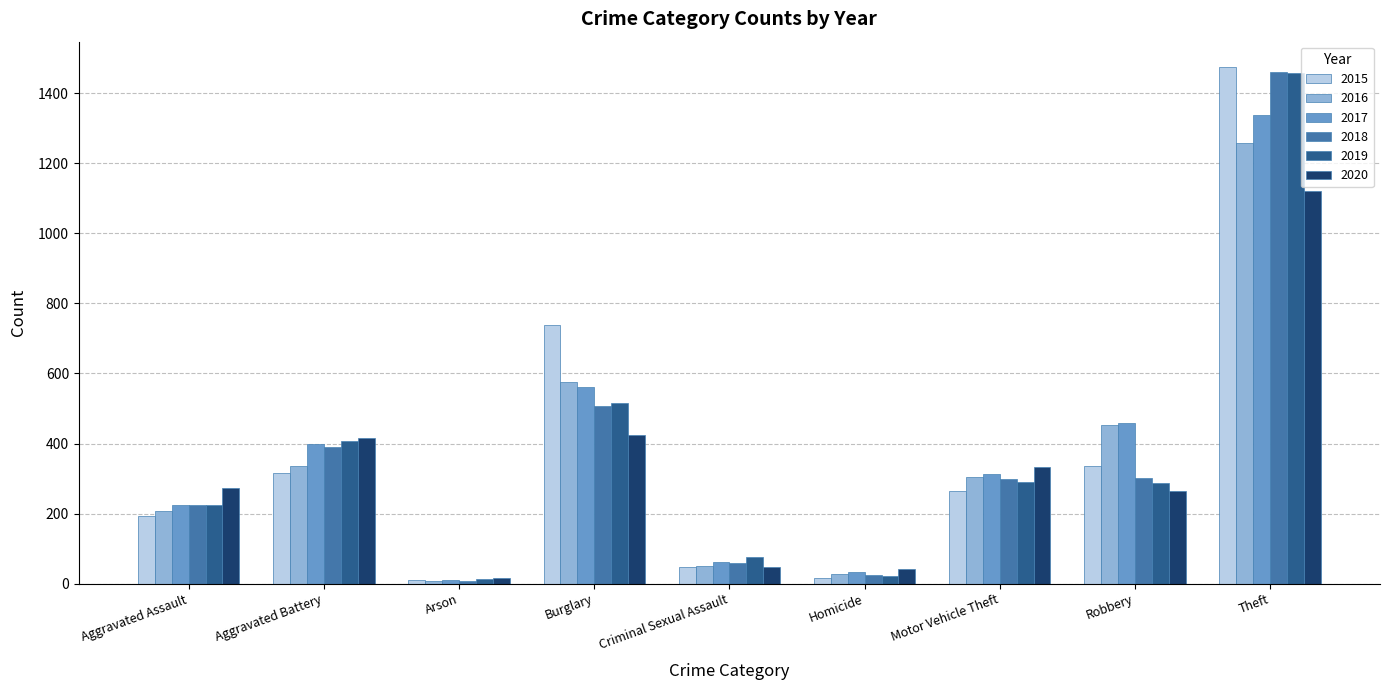

How many groups of bars are there?

9